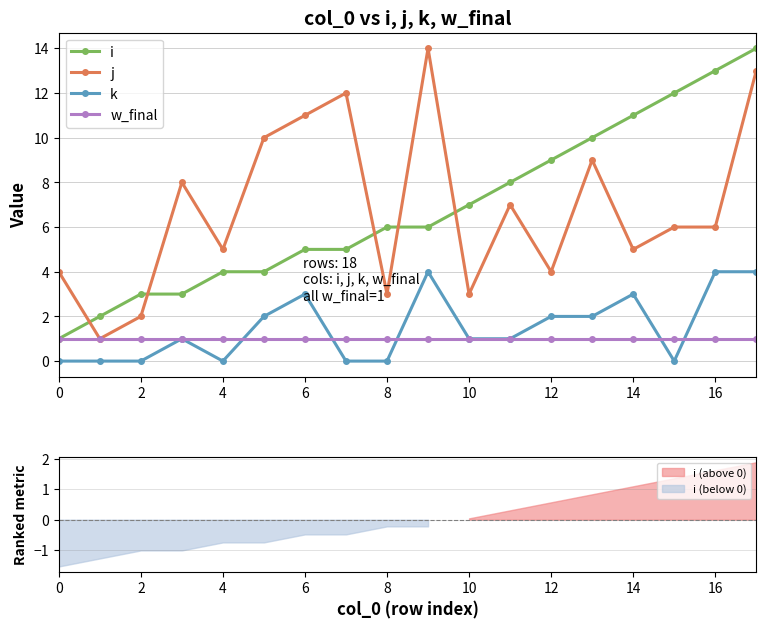

True or false: k has a value of -3 at 0.

False